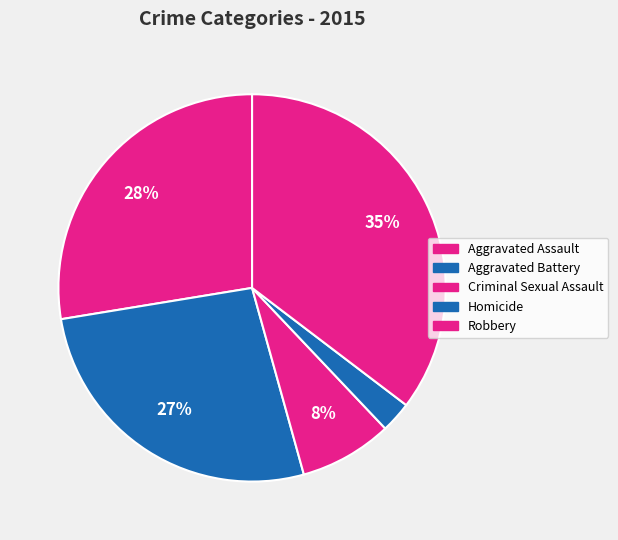

How many slices are in this pie chart?

5